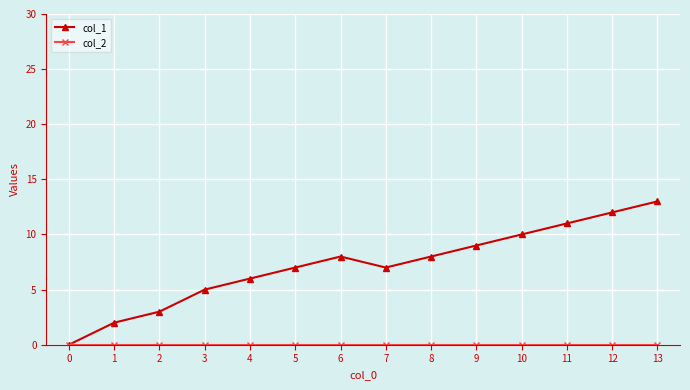

What is the sum of the col_1 values at 12 and 7?

19